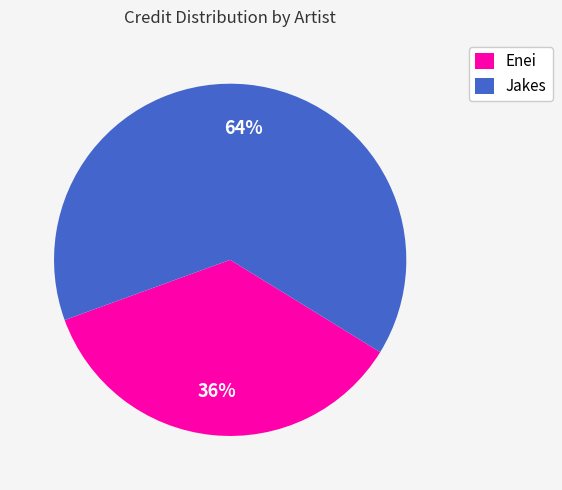

Which category has the biggest portion of the pie?

Jakes